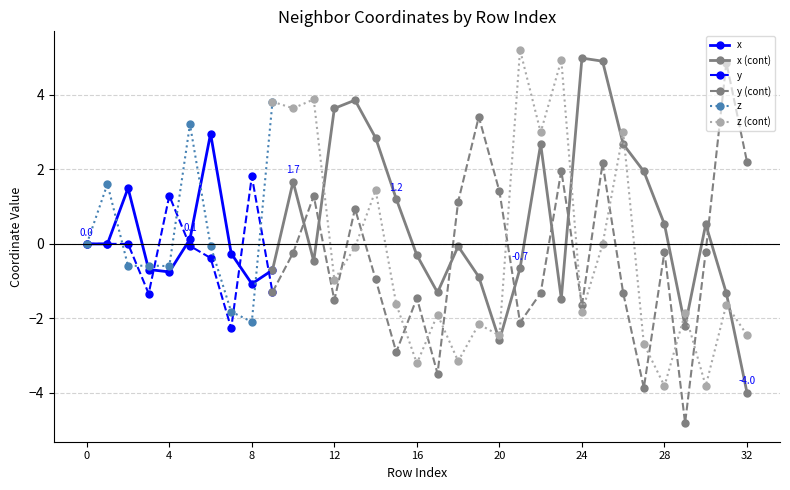

Where do z and x first cross each other?

1 and 2